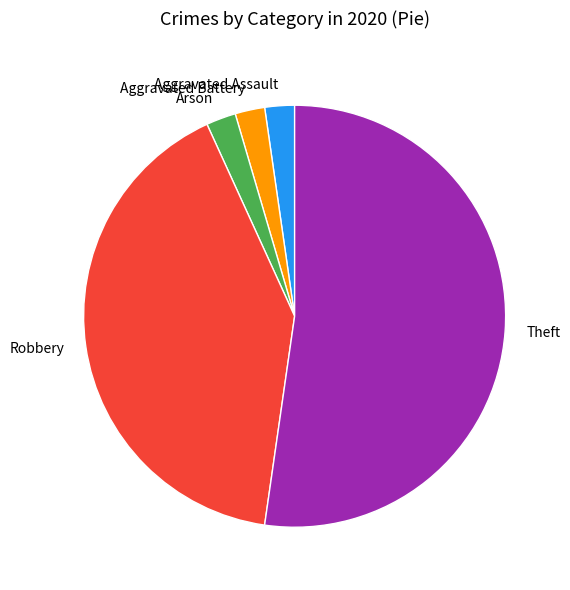

Do Aggravated Assault and Aggravated Battery together represent more than half of the pie?

No